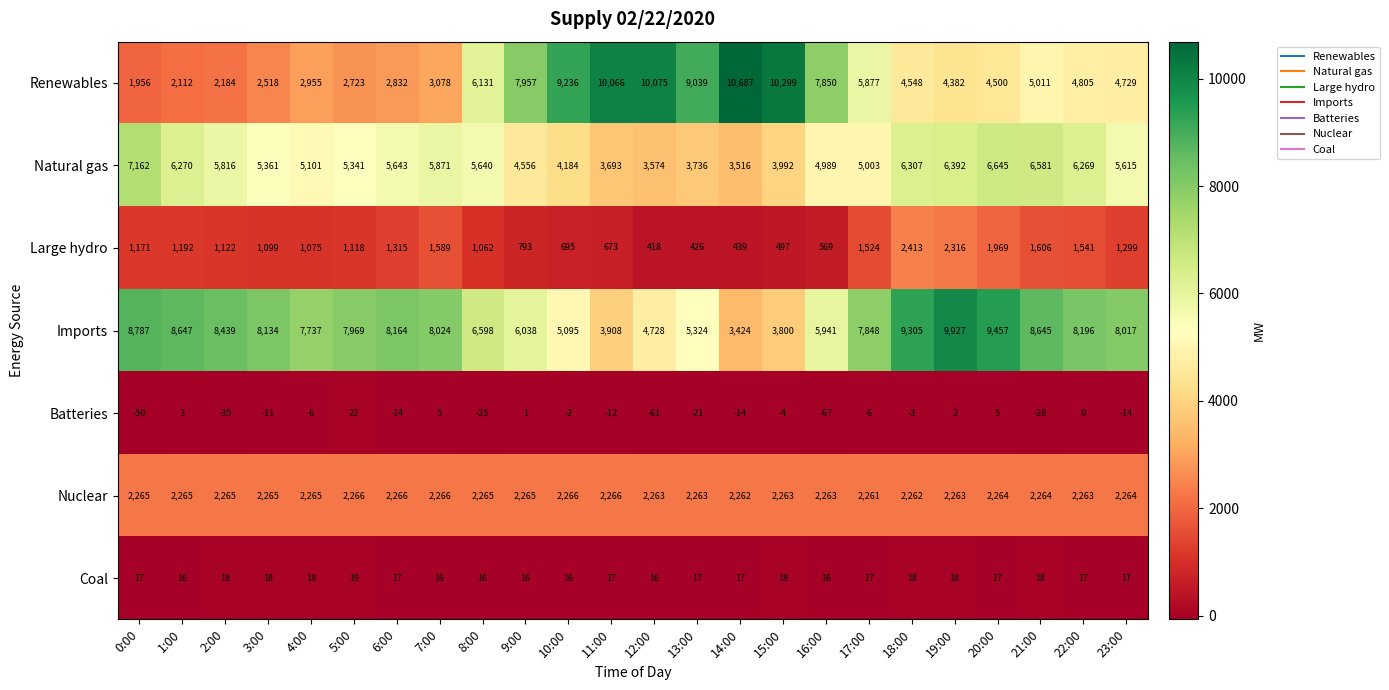

Where is Imports nearest to the value 6675?

8:00